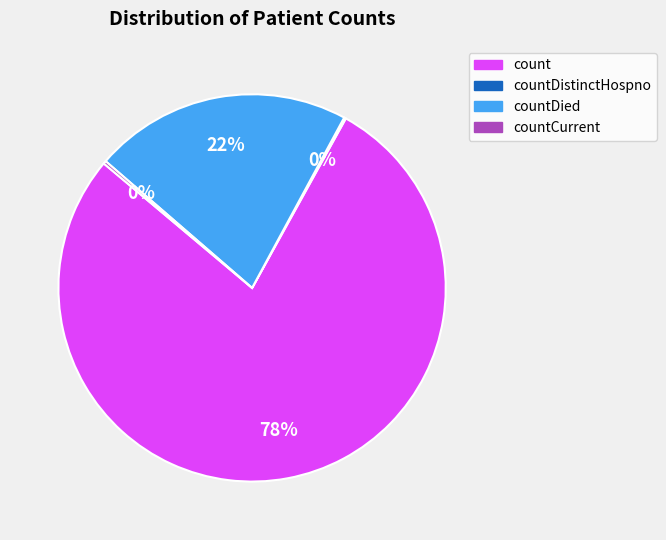

Is there any slice that represents more than half of the pie?

Yes